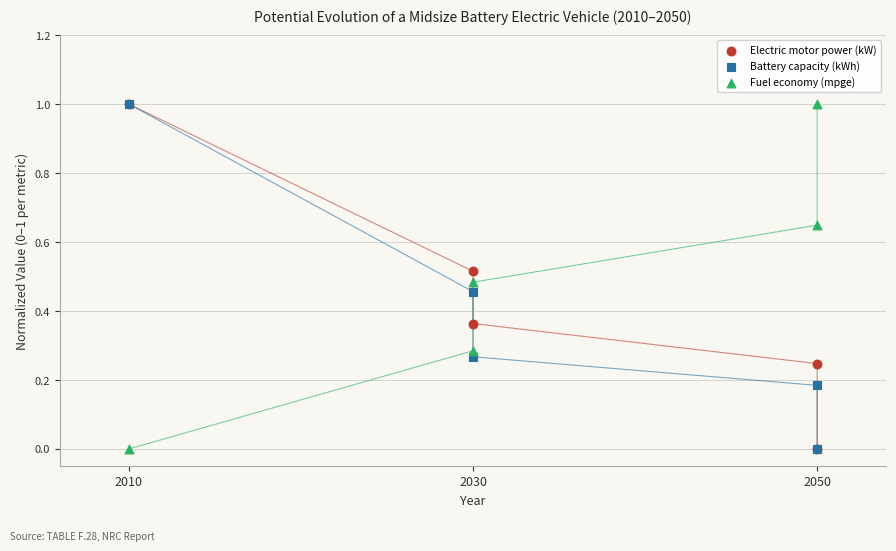

What are all the series names shown in the legend?

Electric motor power (kW), Battery capacity (kWh), Fuel economy (mpge)